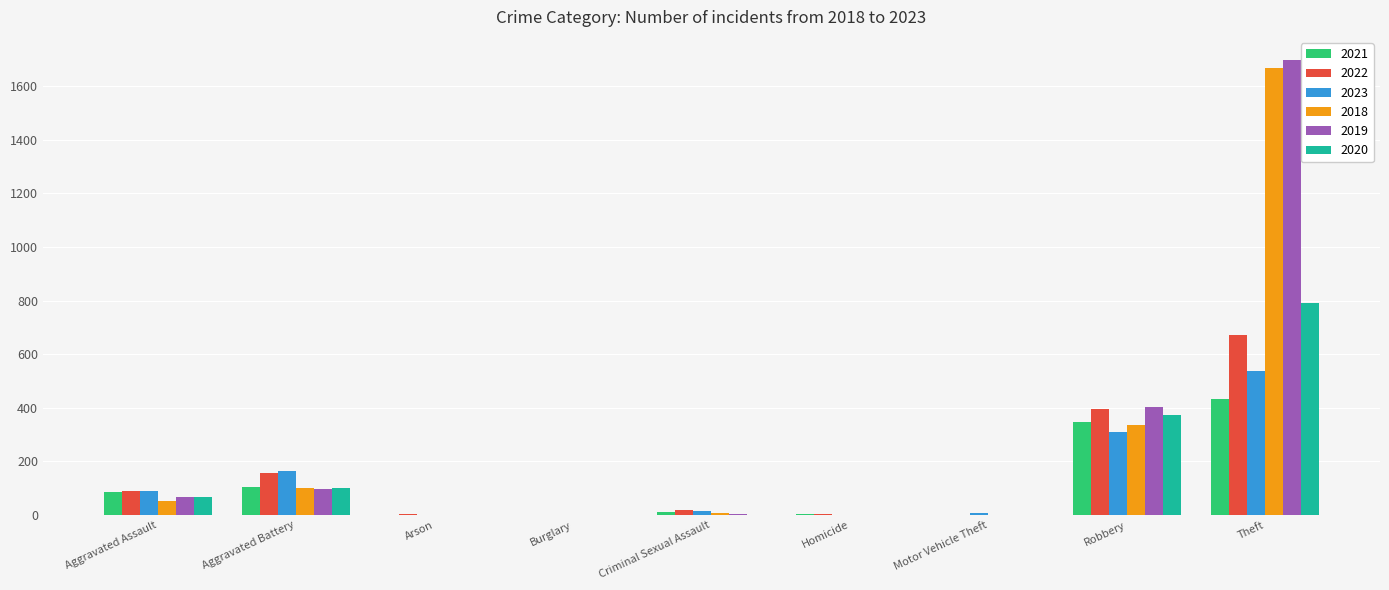

What is the total value across all series at Theft?

5802